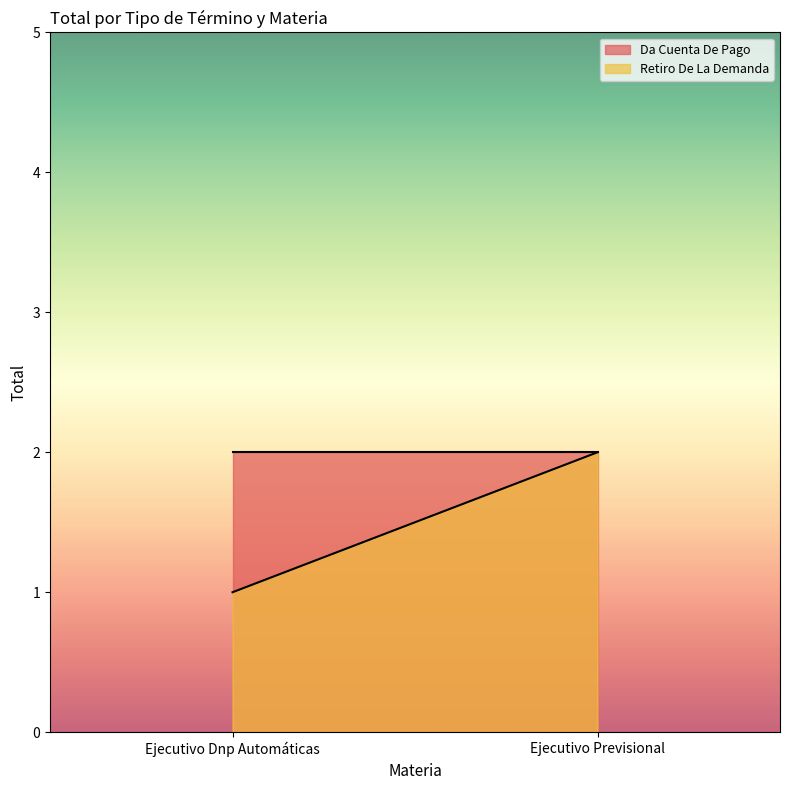

What is the total value across all series at Ejecutivo Previsional?

4